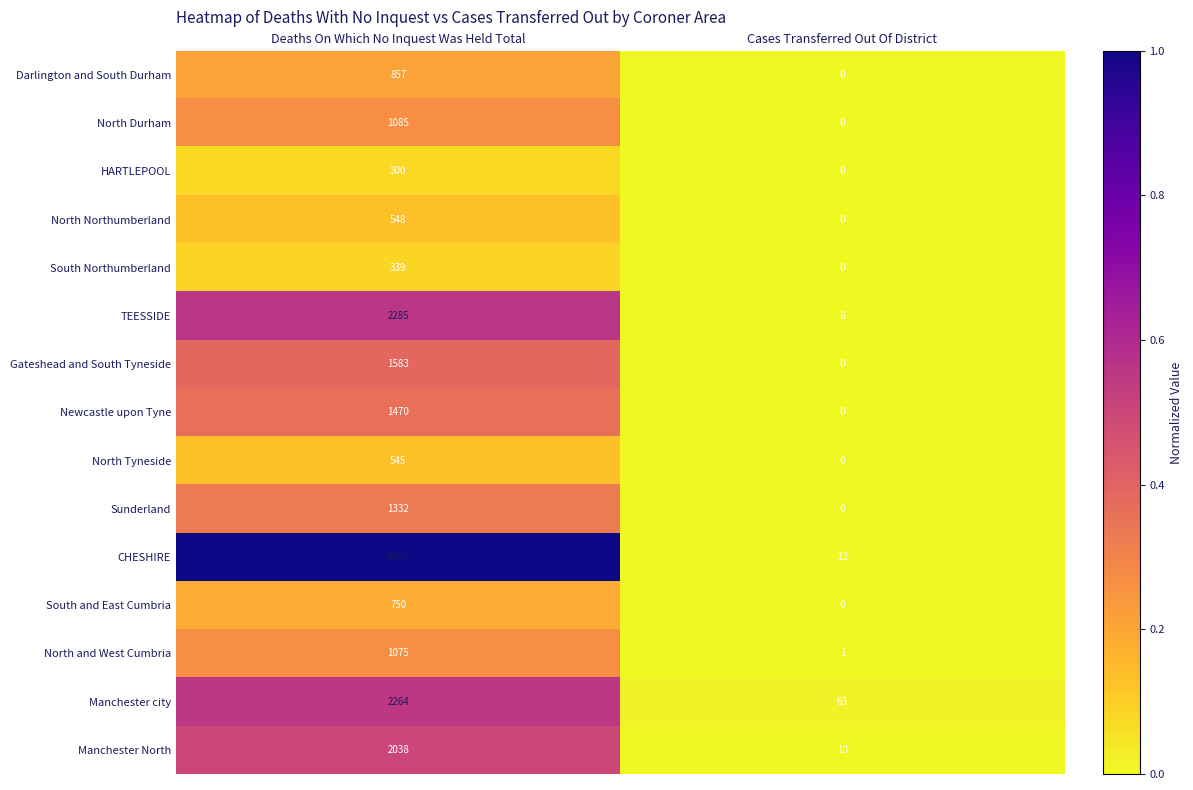

Reading right to left, list all the values displayed in this chart.

Darlington and South Durham: Cases Transferred Out Of District=0	Deaths On Which No Inquest Was Held Total=857
North Durham: Cases Transferred Out Of District=0	Deaths On Which No Inquest Was Held Total=1085
HARTLEPOOL: Cases Transferred Out Of District=0	Deaths On Which No Inquest Was Held Total=300
North Northumberland: Cases Transferred Out Of District=0	Deaths On Which No Inquest Was Held Total=548
South Northumberland: Cases Transferred Out Of District=0	Deaths On Which No Inquest Was Held Total=339
TEESSIDE: Cases Transferred Out Of District=8	Deaths On Which No Inquest Was Held Total=2285
Gateshead and South Tyneside: Cases Transferred Out Of District=0	Deaths On Which No Inquest Was Held Total=1583
Newcastle upon Tyne: Cases Transferred Out Of District=0	Deaths On Which No Inquest Was Held Total=1470
North Tyneside: Cases Transferred Out Of District=0	Deaths On Which No Inquest Was Held Total=545
Sunderland: Cases Transferred Out Of District=0	Deaths On Which No Inquest Was Held Total=1332
CHESHIRE: Cases Transferred Out Of District=12	Deaths On Which No Inquest Was Held Total=4085
South and East Cumbria: Cases Transferred Out Of District=0	Deaths On Which No Inquest Was Held Total=750
North and West Cumbria: Cases Transferred Out Of District=1	Deaths On Which No Inquest Was Held Total=1075
Manchester city: Cases Transferred Out Of District=63	Deaths On Which No Inquest Was Held Total=2264
Manchester North: Cases Transferred Out Of District=10	Deaths On Which No Inquest Was Held Total=2038